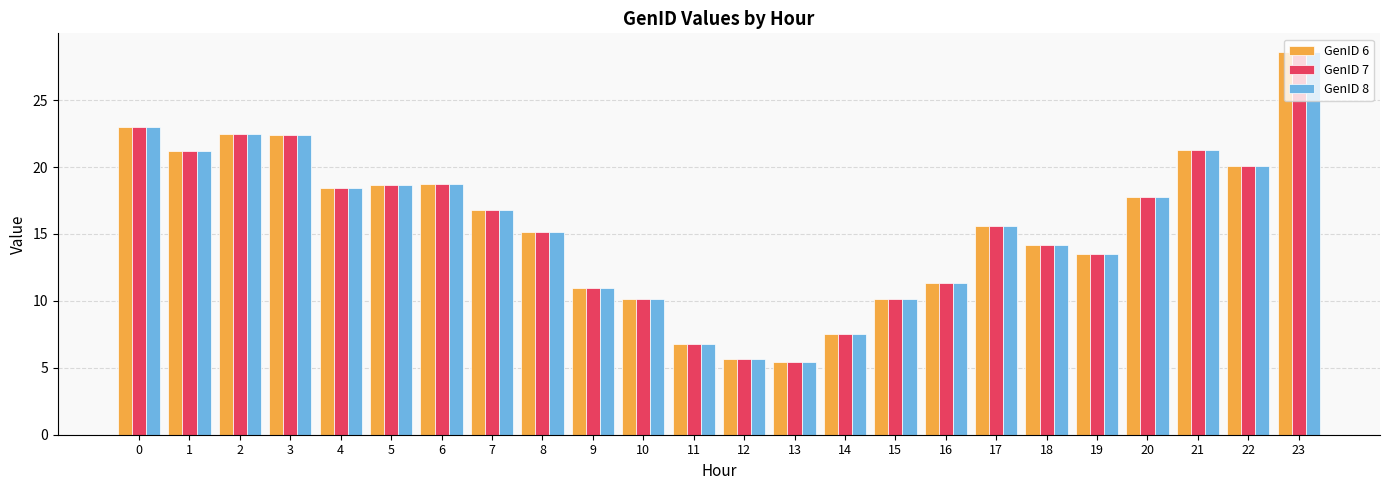

What is the maximum value for GenID 7?

28.6